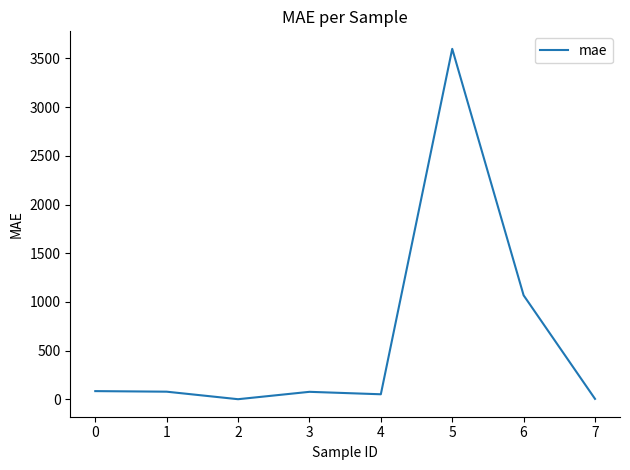

Is this an area chart (filled region under the line)?

No